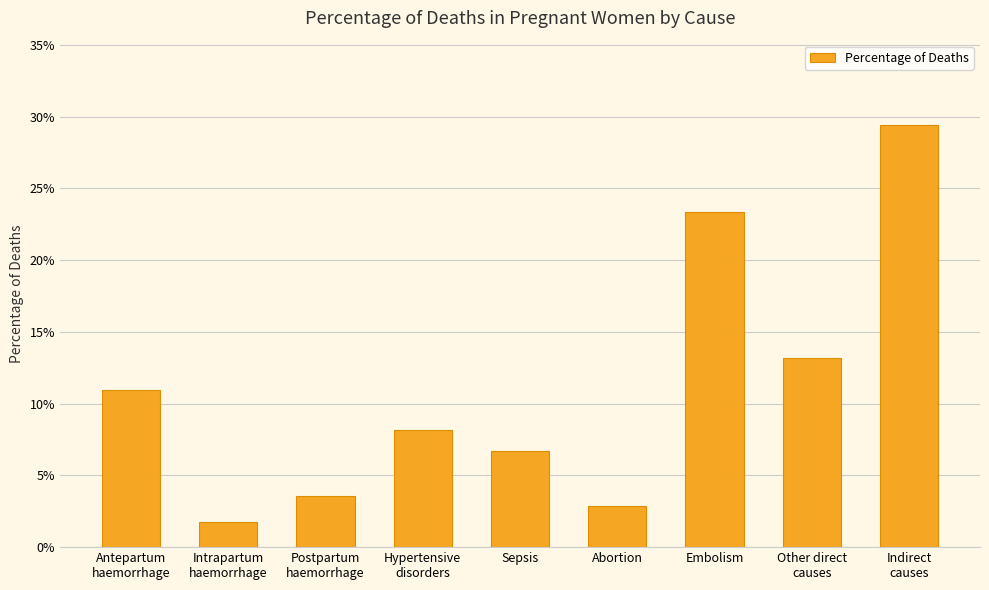

Which has a higher value, Postpartum
haemorrhage or Hypertensive
disorders?

Hypertensive
disorders